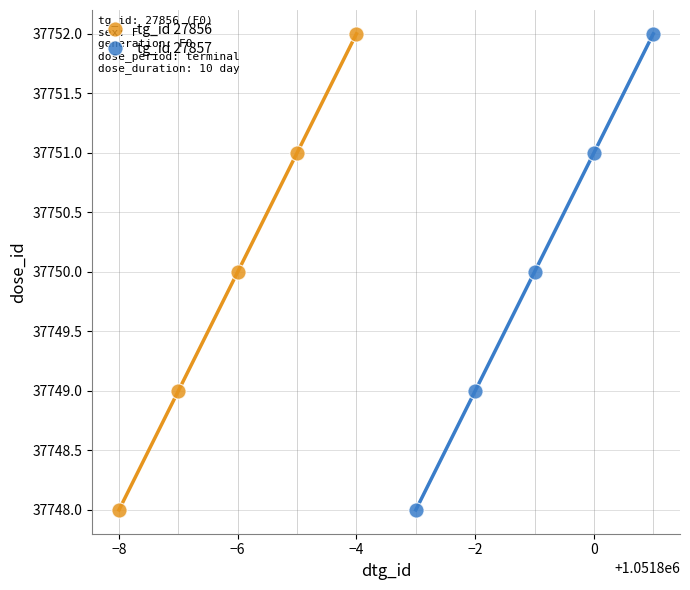

What are all the series names shown in the legend?

tg_id 27856, tg_id 27857